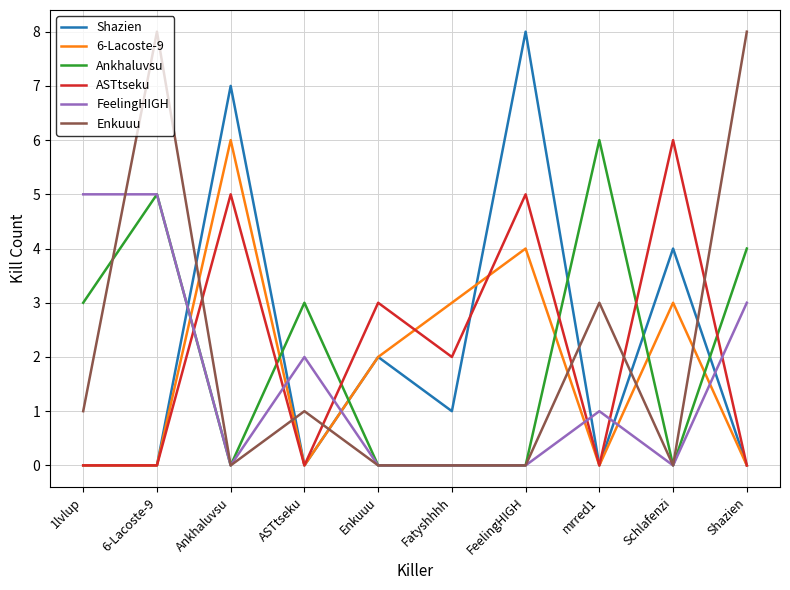

What is the difference between the highest and lowest values at FeelingHIGH?

8